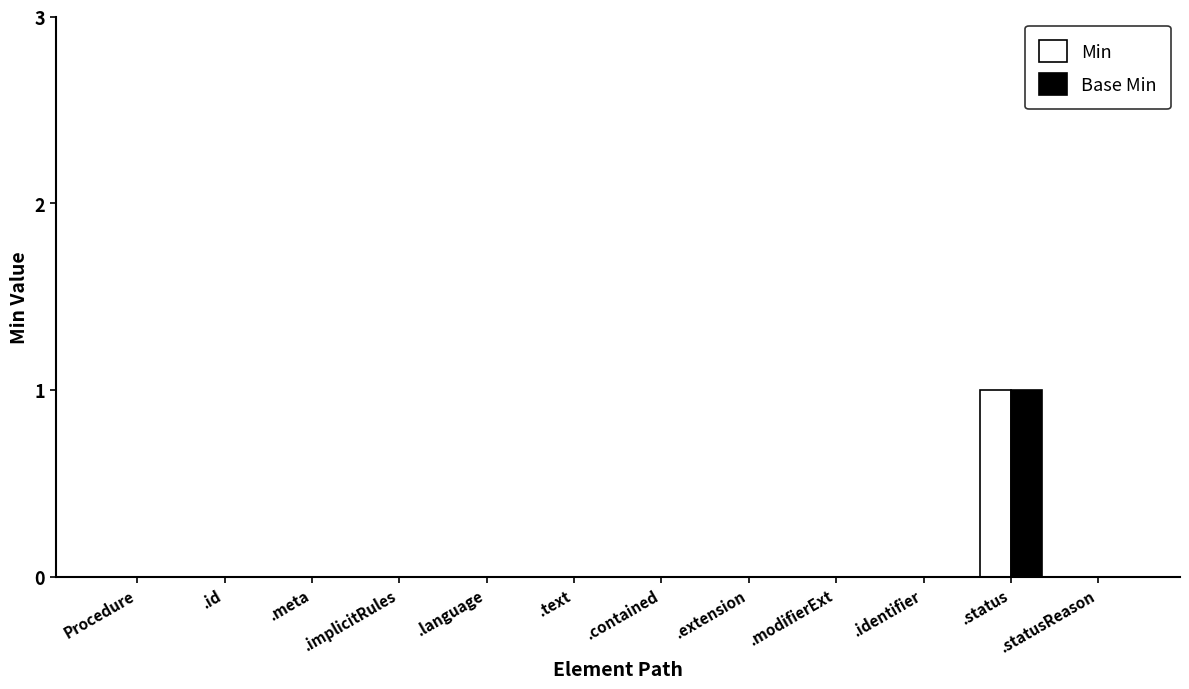

What are all the series names shown in the legend?

Min, Base Min